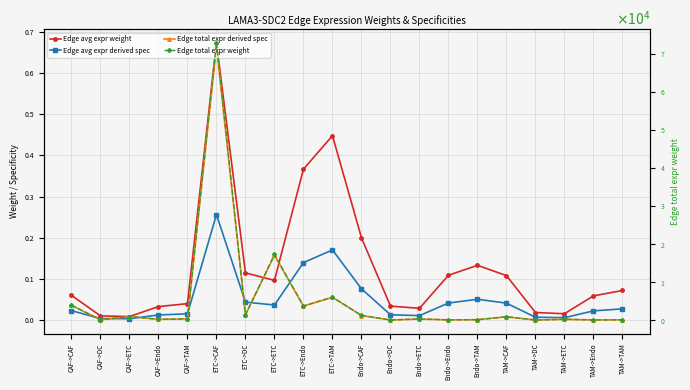

True or false: Edge avg expr derived spec and Edge total expr weight cross at least once.

False